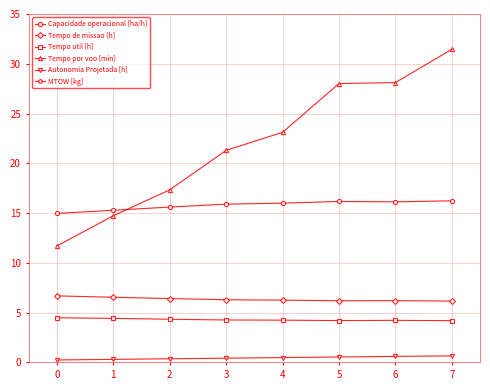

Reading left to right, extract all data points from this chart.

Capacidade operacional [ha/h]: 15.0	15.3	15.6	15.9	16.0	16.2	16.1	16.2
Tempo de missao [h]: 6.7	6.5	6.4	6.3	6.2	6.2	6.2	6.2
Tempo util [h]: 4.5	4.4	4.3	4.3	4.2	4.2	4.2	4.2
Tempo por voo [min]: 11.7	14.7	17.3	21.3	23.1	28.0	28.1	31.4
Autonomia Projetada [h]: 0.2	0.3	0.4	0.4	0.5	0.5	0.6	0.7
MTOW [kg]: 71.5	71.8	72.1	72.4	72.7	73.0	73.3	73.6